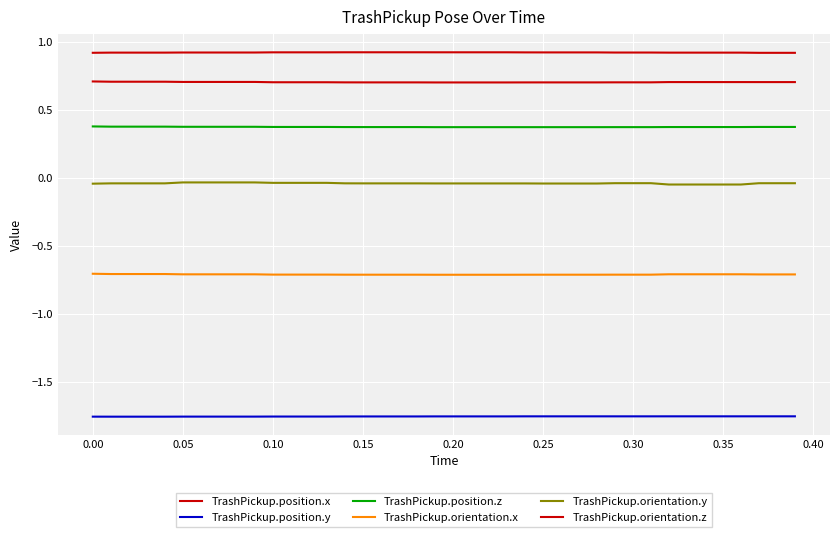

Which series has the largest range (max minus min)?

TrashPickup.orientation.y